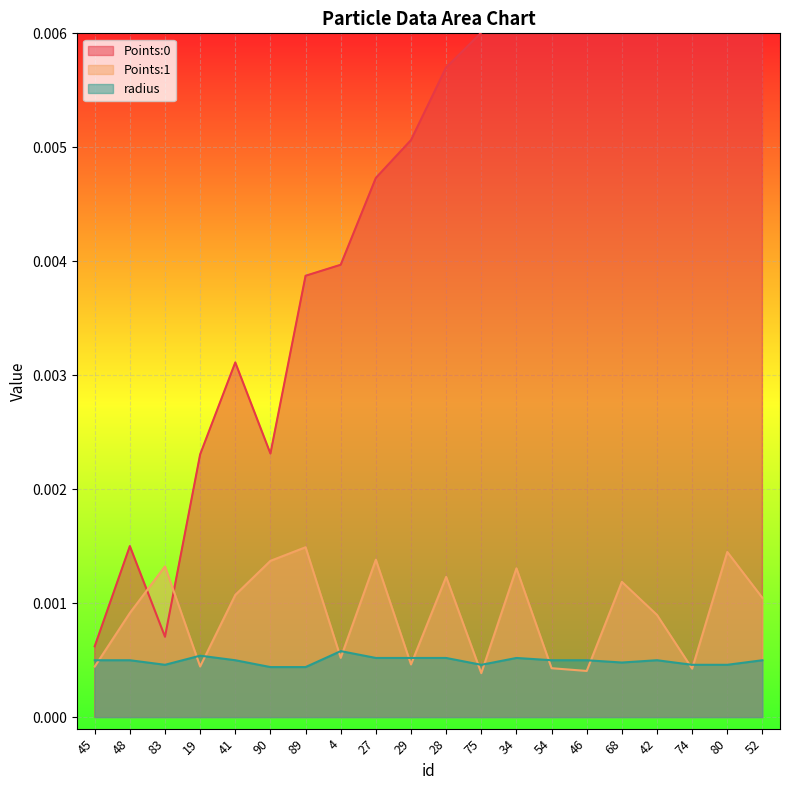

Which category has the highest value in the radius series?

4